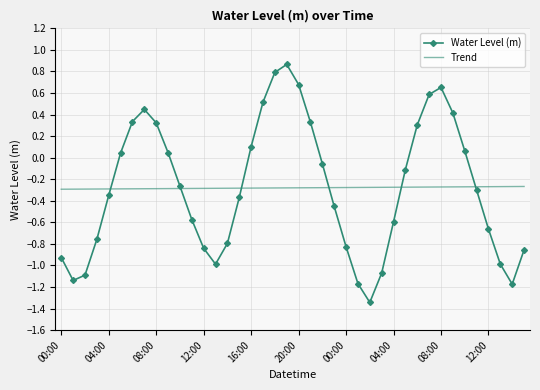

What are all the series names shown in the legend?

Water Level (m), Trend